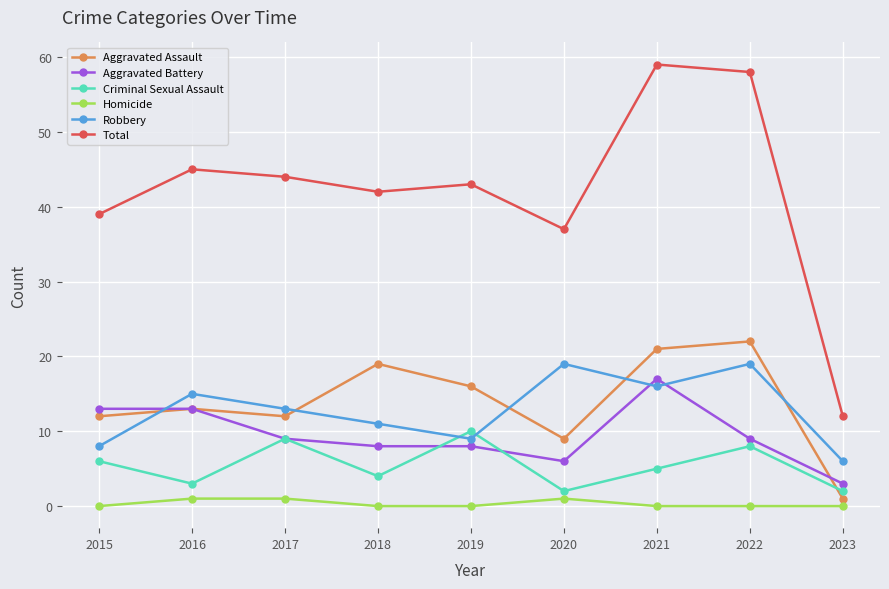

What are all the series names shown in the legend?

Aggravated Assault, Aggravated Battery, Criminal Sexual Assault, Homicide, Robbery, Total